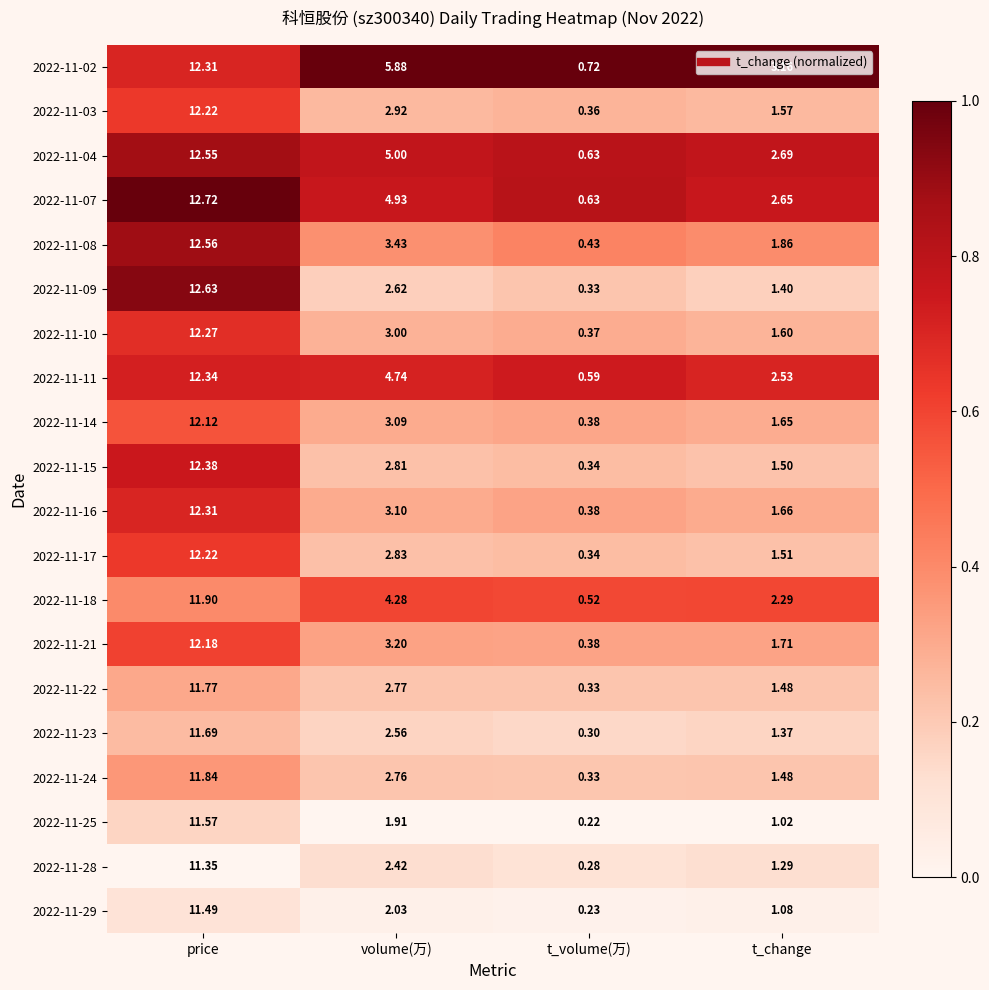

Rank the categories by 2022-11-22 value from highest to lowest.

price, volume(万), t_change, t_volume(万)